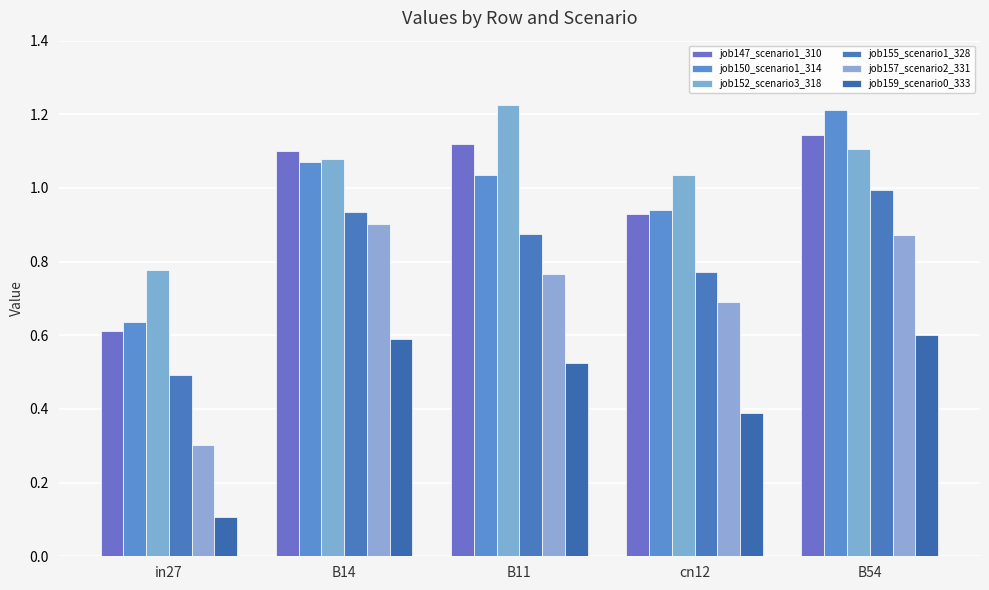

What is the sum of the job157_scenario2_331 values at cn12 and in27?

1.0